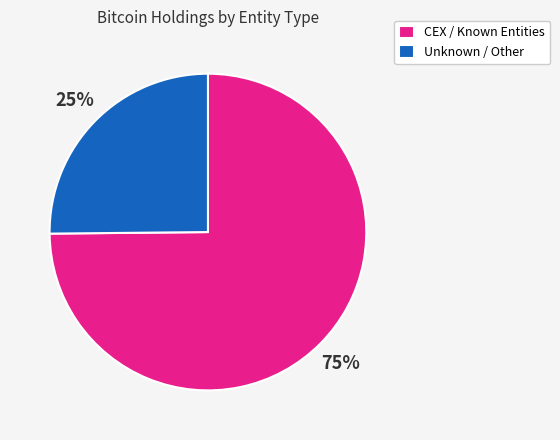

True or false: Unknown / Other accounts for 25% of the total.

True